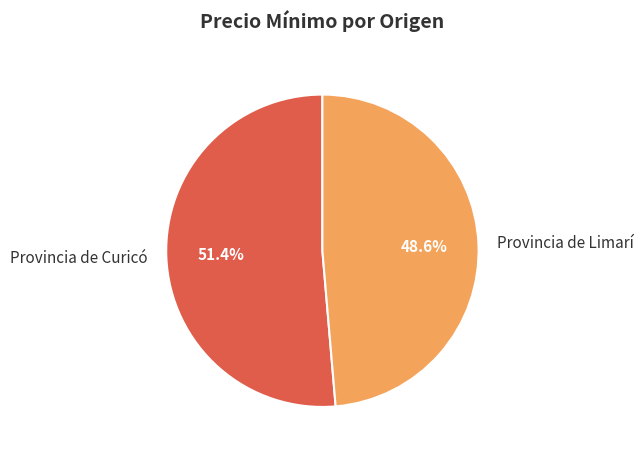

Which category accounts for the majority?

Provincia de Curicó